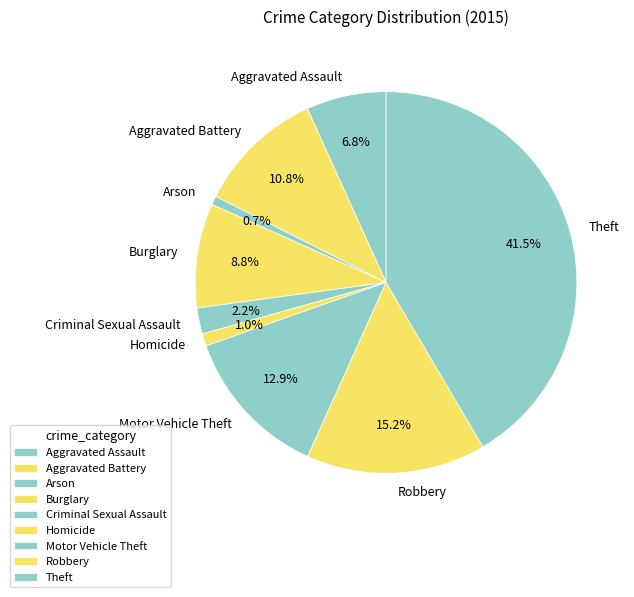

What is the ratio of the value at Motor Vehicle Theft to the value at Aggravated Battery?

1.2